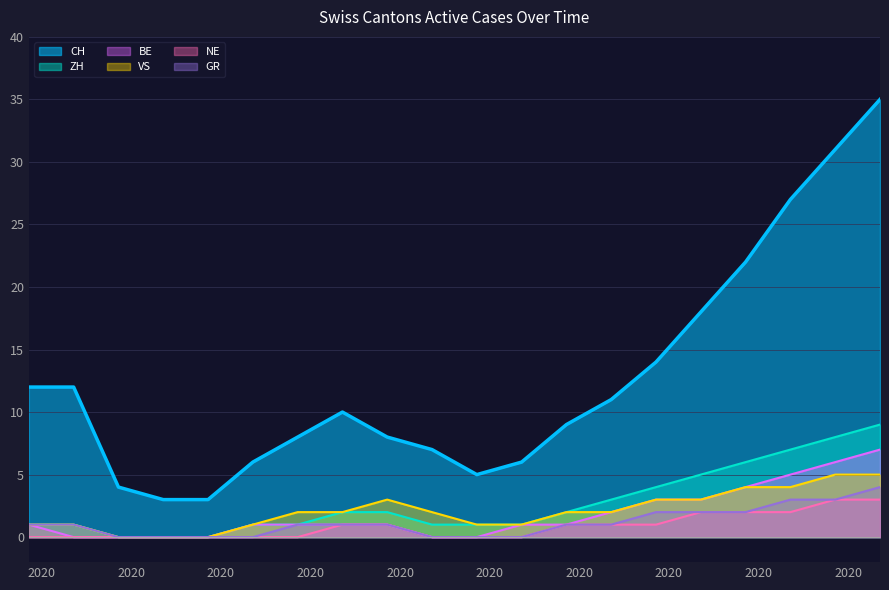

Is it true that BE equals 1 at 2020-07-19?

False